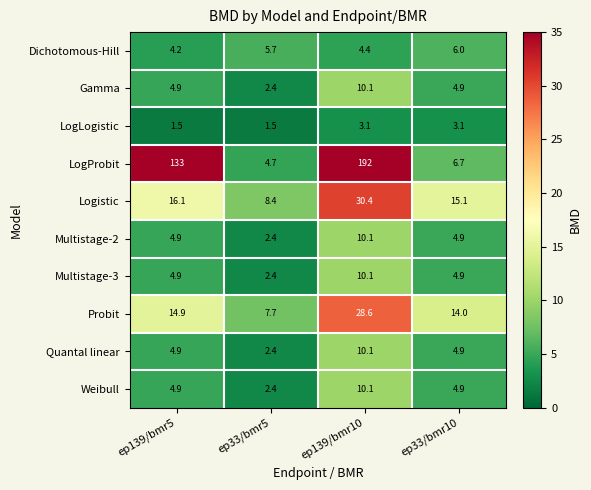

Is the value of Logistic at ep33/bmr5 greater than the value of Multistage-3 at ep33/bmr10?

Yes